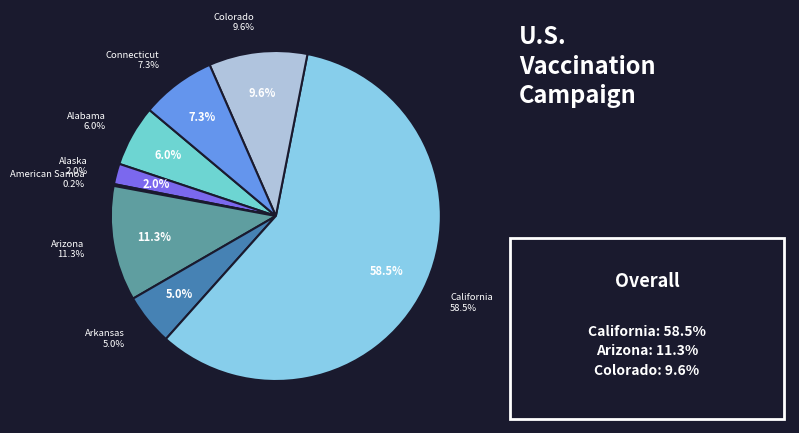

Is it true that Arkansas is 19% of the pie?

False